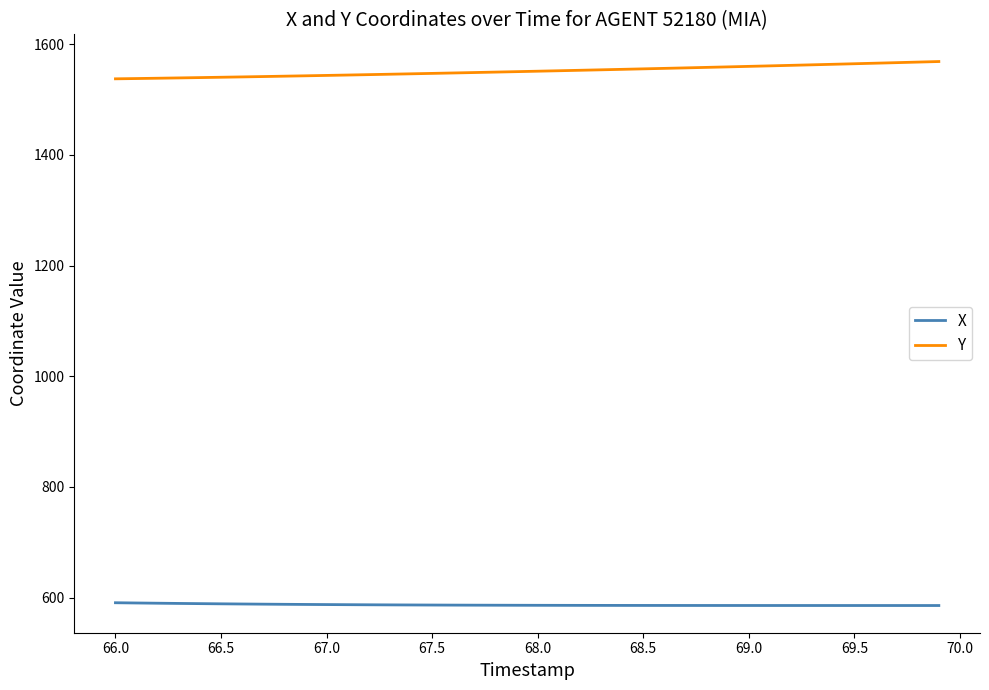

Rank the series by their maximum value, from highest to lowest.

Y, X